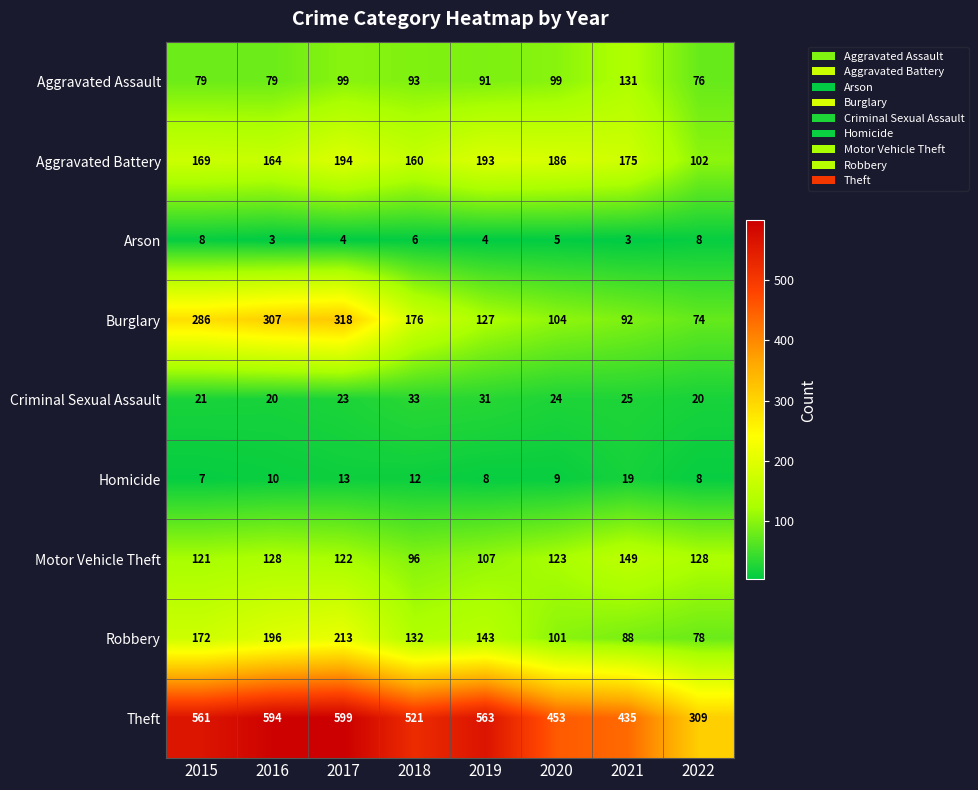

At which label does Arson first exceed 5?

2015